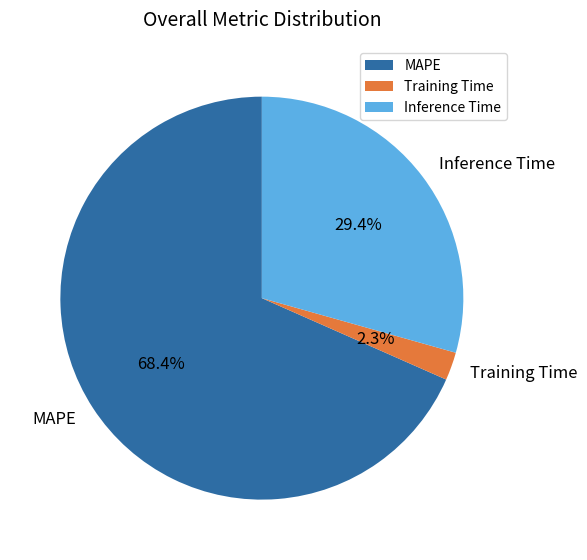

To the nearest percent, what portion does Training Time represent?

2%